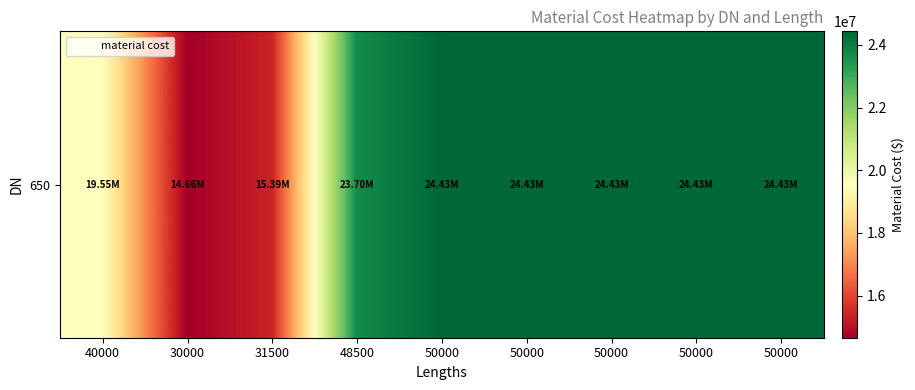

The chart shows a value of 24431408.7 at 50000. True or false?

True